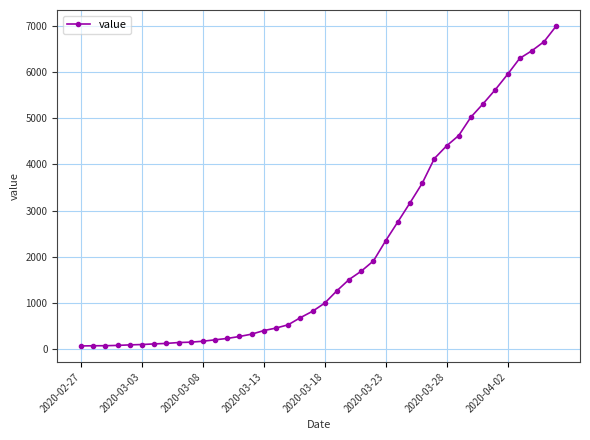

Count the number of data series in this chart.

1